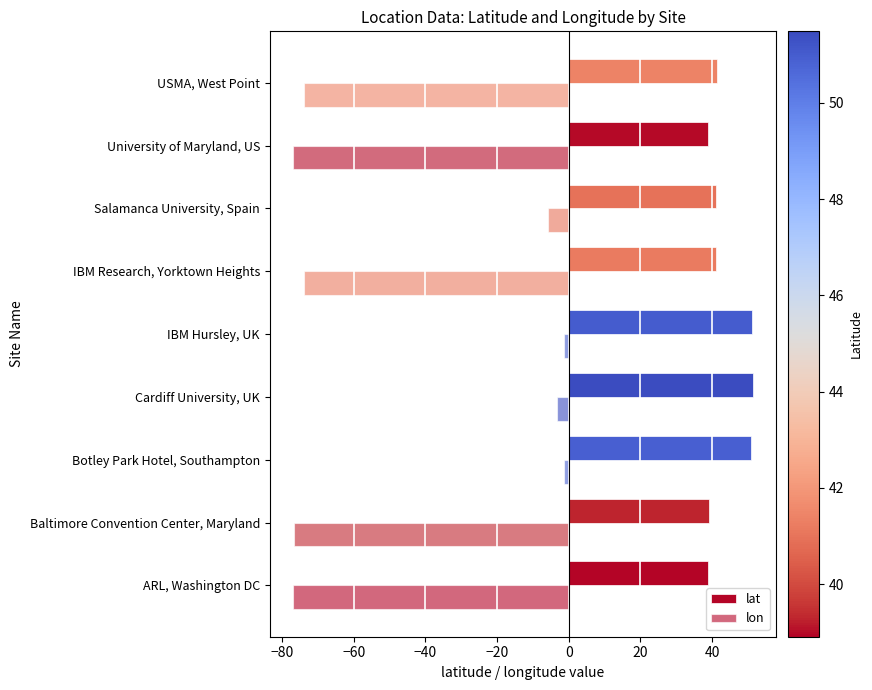

What is the value of the lat bar at the 3rd from the left?

50.9